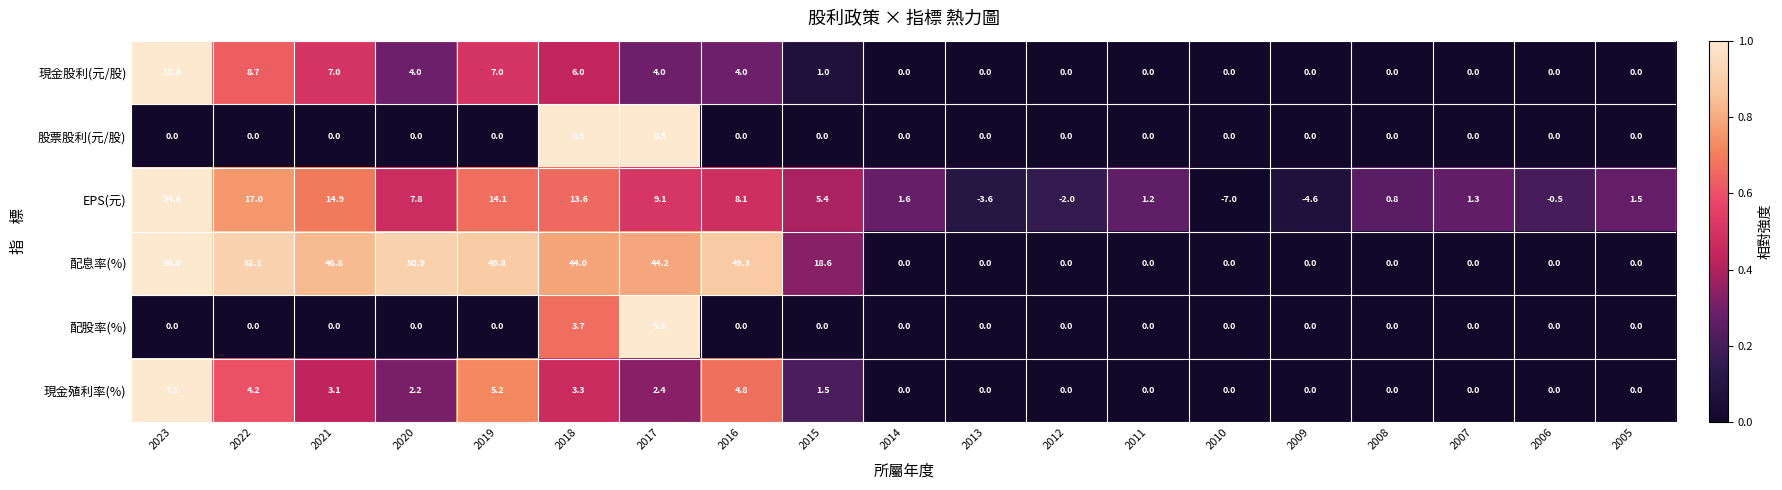

Between 2015 and 2005, which series saw the biggest shift?

配息率(%)